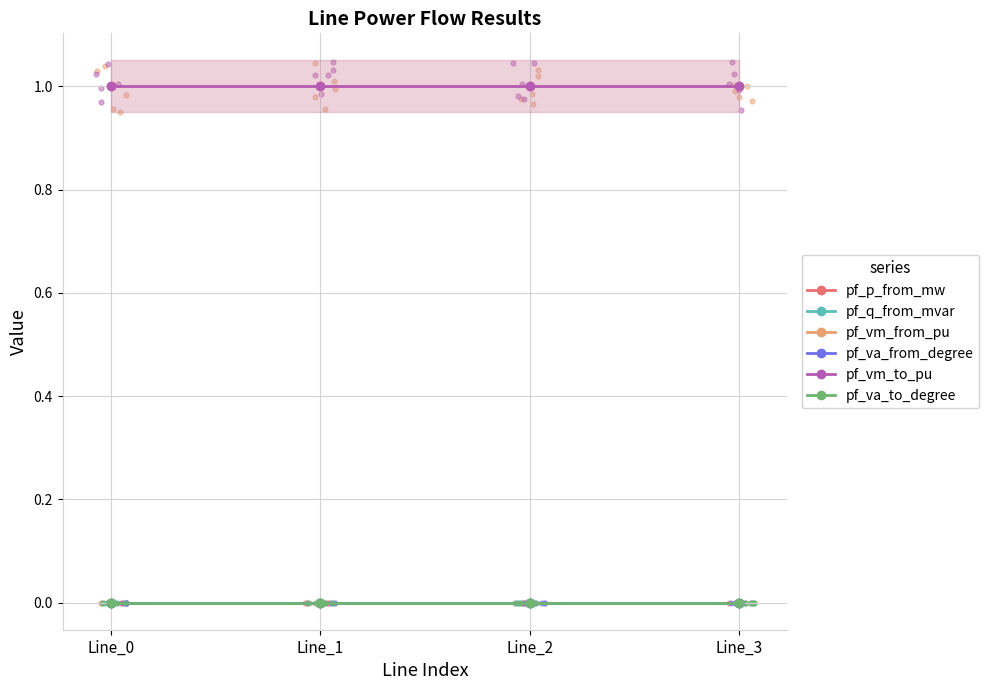

Which series has the largest Y range (max minus min)?

pf_p_from_mw